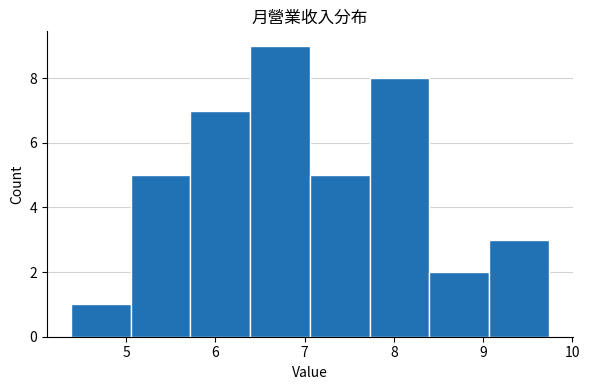

Reading left to right, list every bar in this chart as the range it spans on the x-axis followed by its height. Neither the bar edges nor the heights are printed on the chart, so give them approximately, as read against the axes.

4.38 to 5.05: 1
5.05 to 5.72: 5
5.72 to 6.39: 7
6.39 to 7.06: 9
7.06 to 7.73: 5
7.73 to 8.40: 8
8.40 to 9.07: 2
9.07 to 9.74: 3